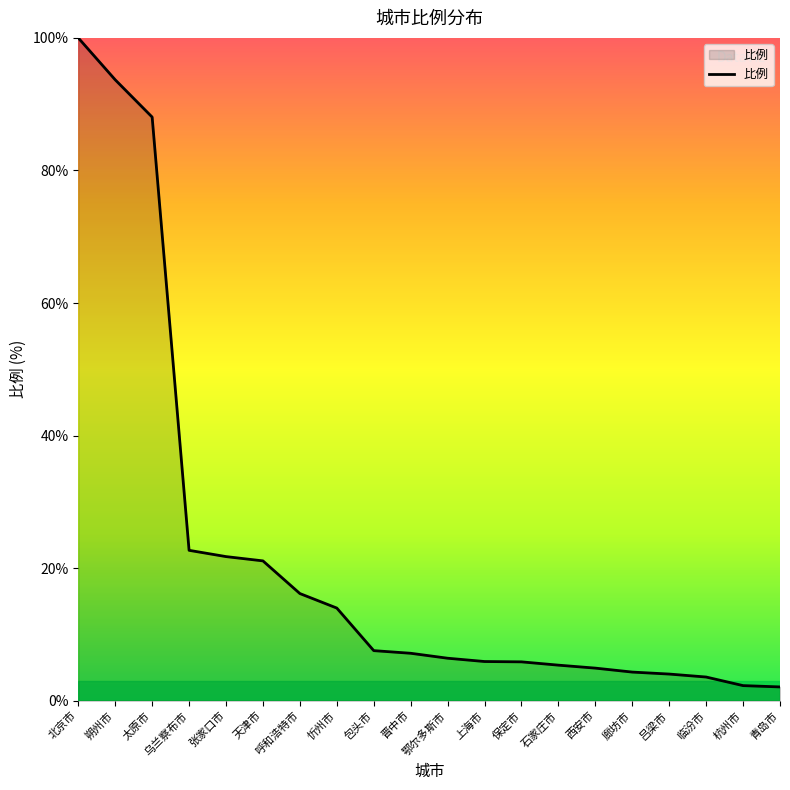

Is it true that the value at 张家口市 is 6.7?

False